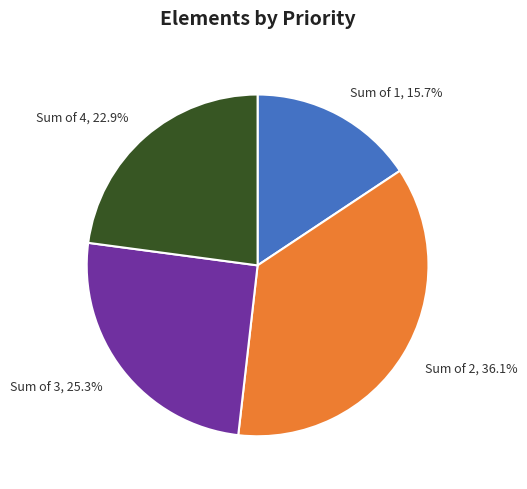

Which category has the smallest portion of the pie?

Sum of 1